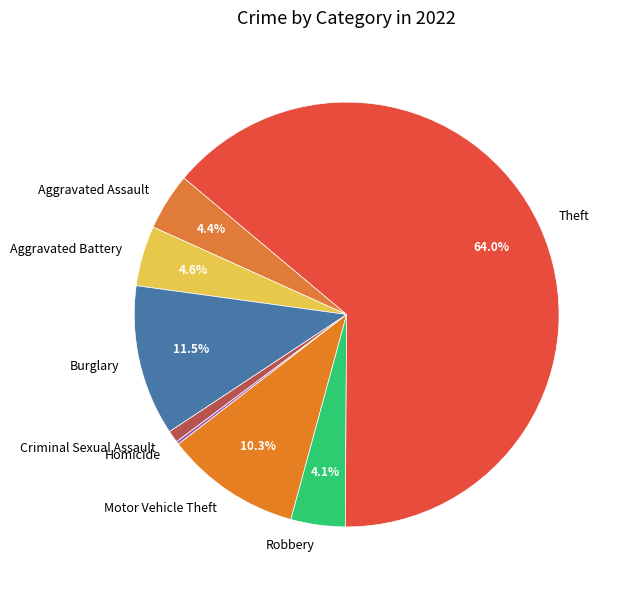

What is the ratio of the value at Robbery to the value at Aggravated Assault?

0.9